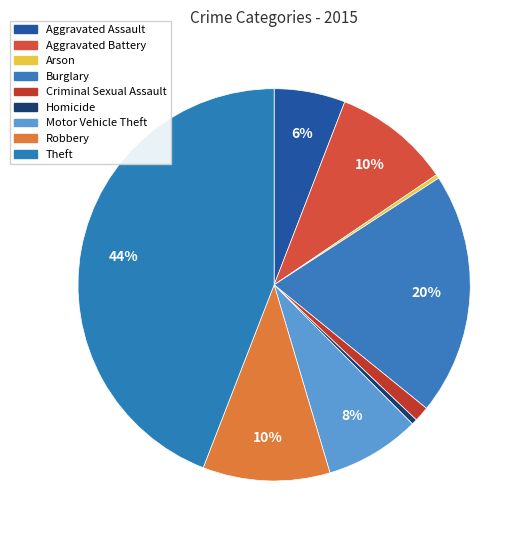

Do Arson and Homicide together represent more than half of the pie?

No